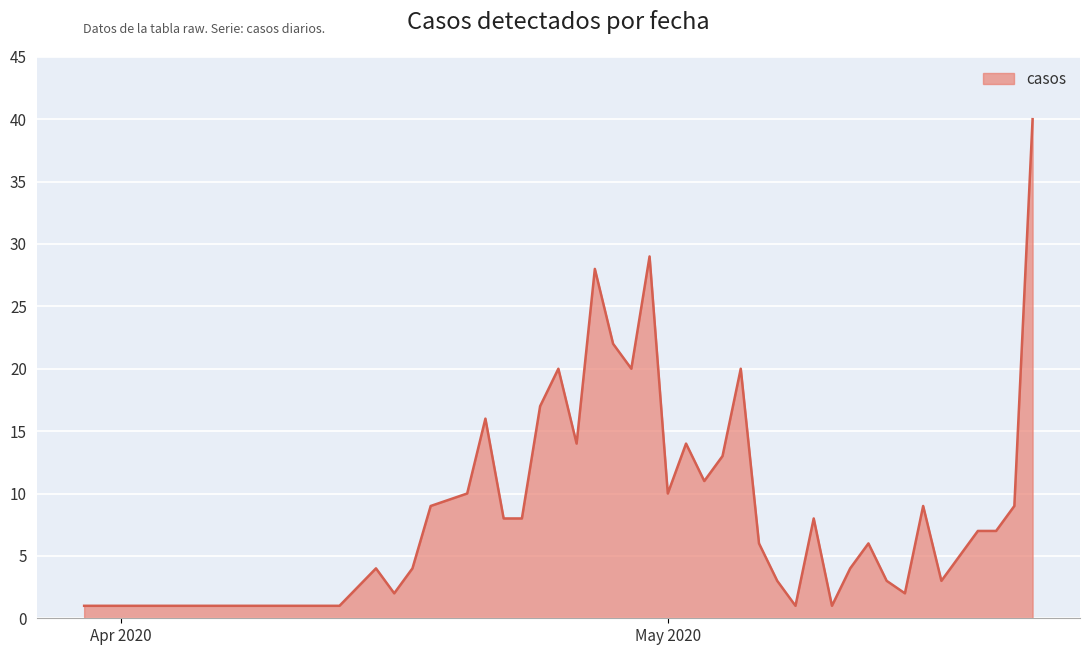

What is the maximum value shown in the chart?

40